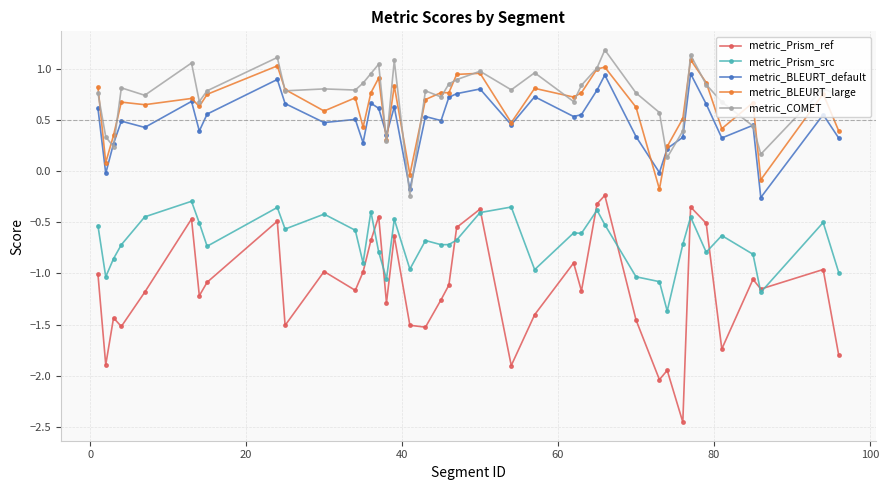

Which series has the largest range (max minus min)?

metric_Prism_ref